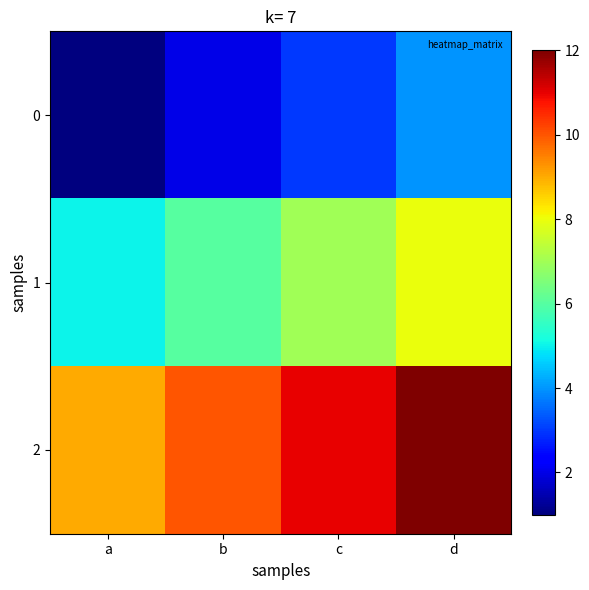

What is the smallest value displayed?

1